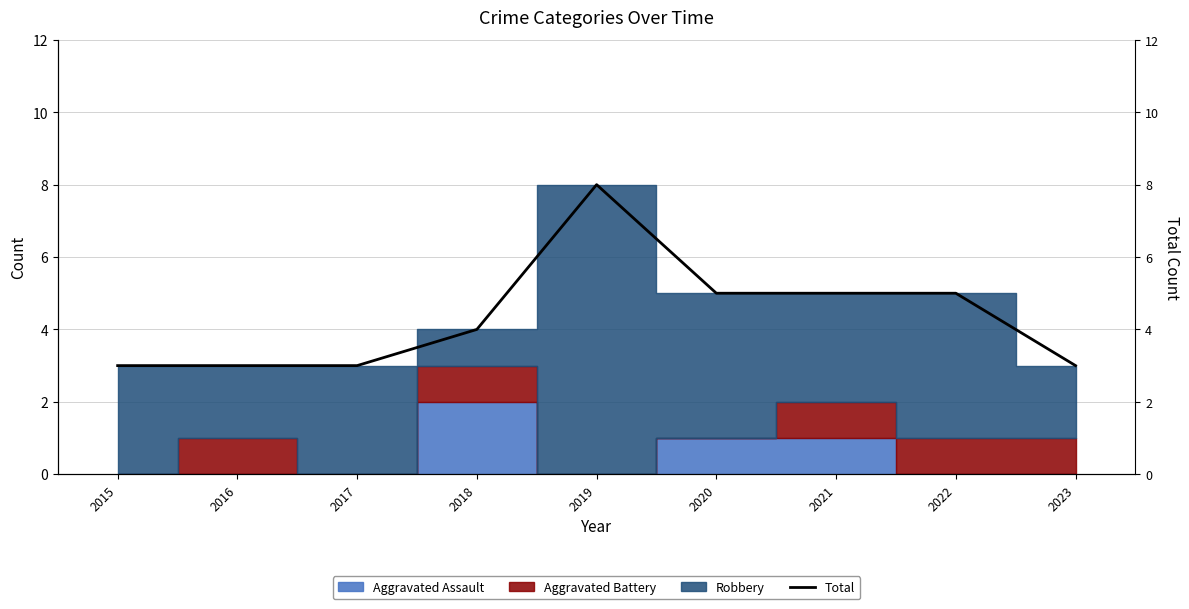

What is the value of the 4th point from the left?

4